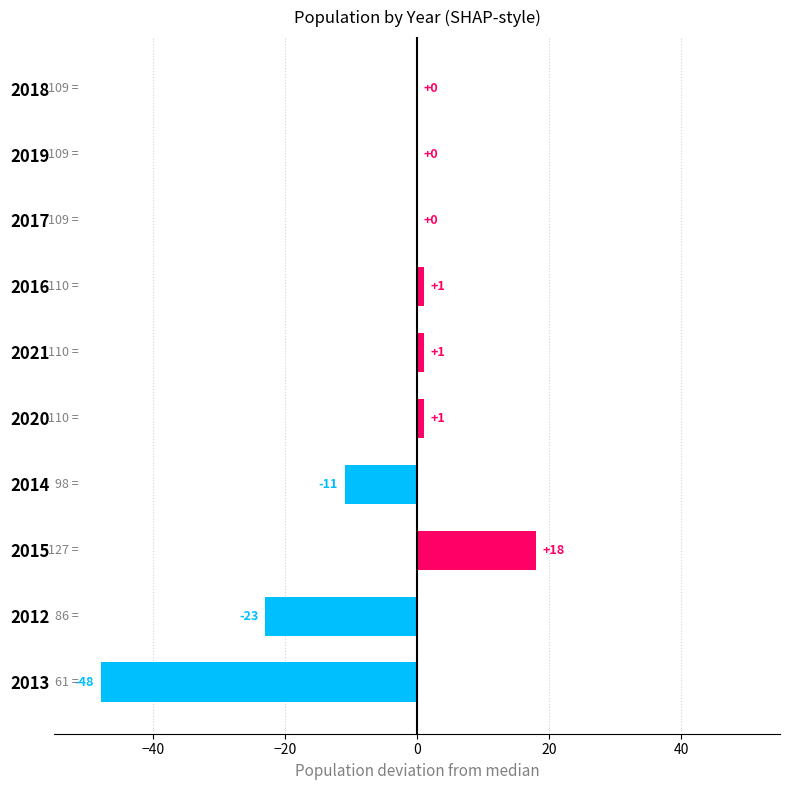

Reading top to bottom, what are all the values shown in this chart?

2018=0	2019=0	2017=0	2016=1	2021=1	2020=1	2014=-11	2015=18	2012=-23	2013=-48